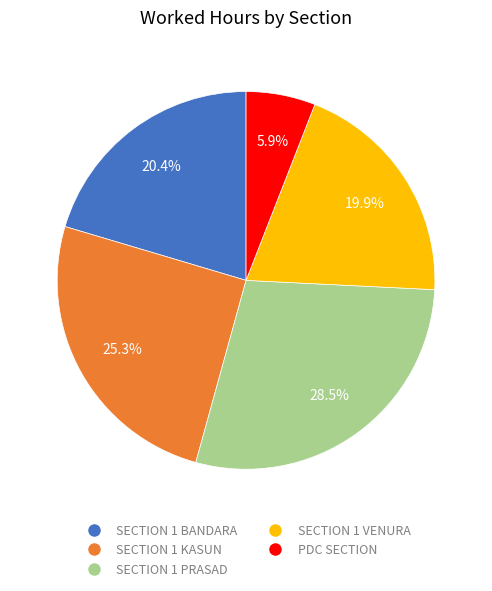

Count the number of slices in the pie.

5